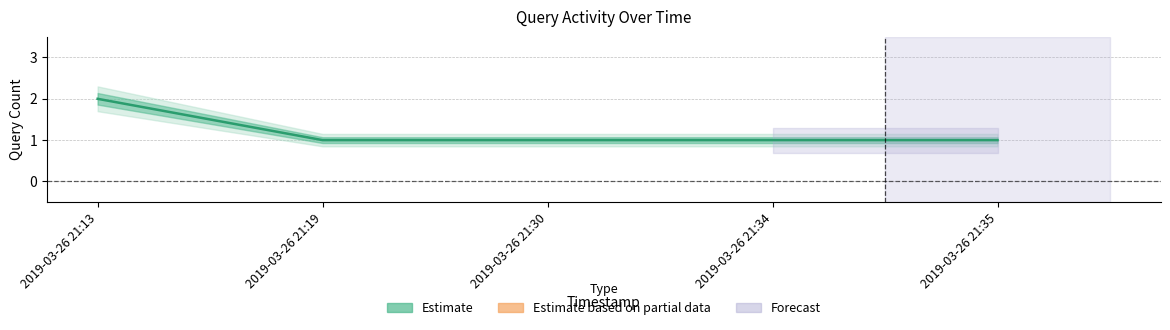

How many lines are shown in the chart?

1